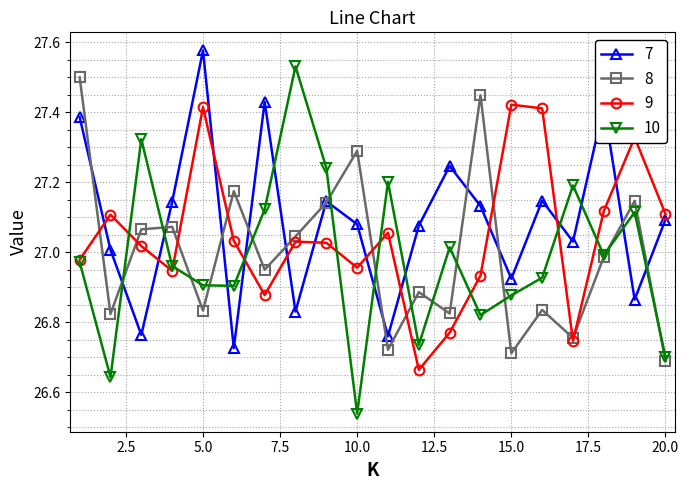

True or false: 7 and 9 intersect in this chart.

True